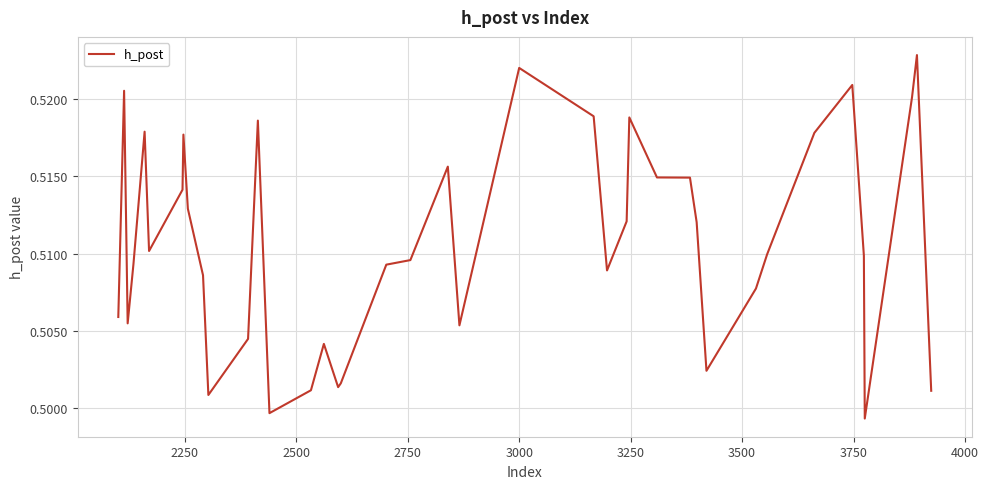

How many series are shown in this chart?

1